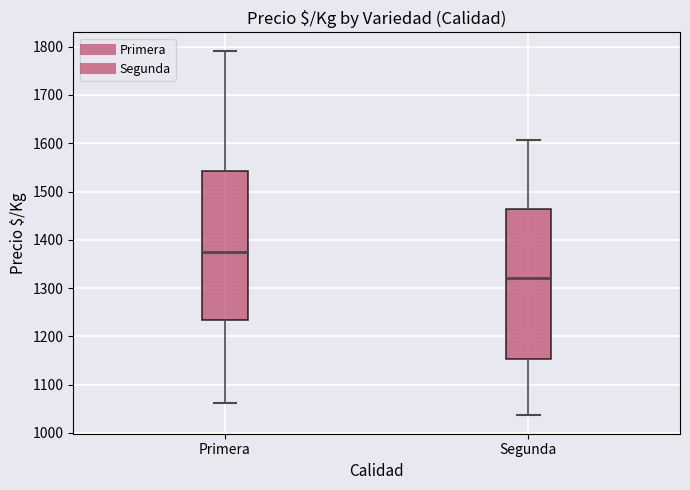

Where does the upper whisker of the box for Primera end on the y-axis? The values are not printed on the chart, so give them approximately, as read against the axis.

1790